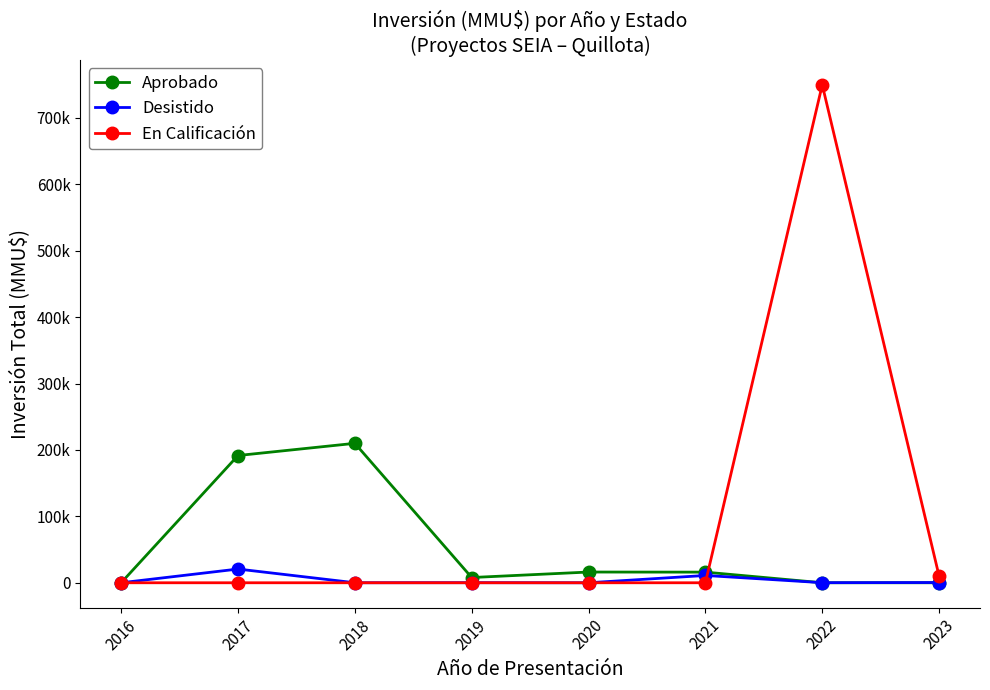

The Desistido series shows 120 at 2022. True or false?

True